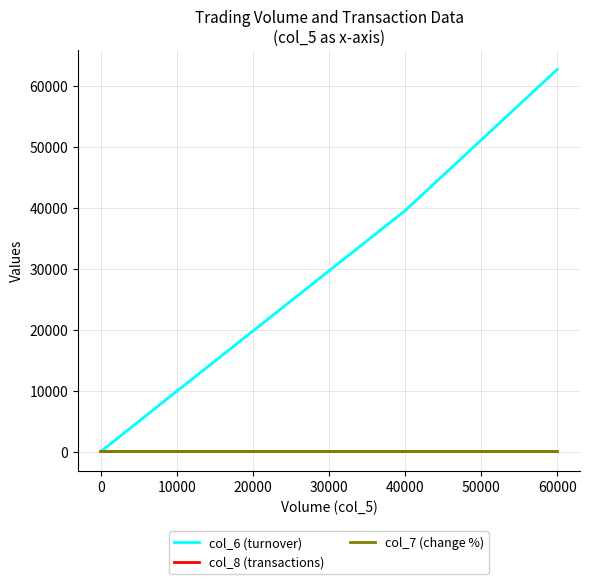

True or false: col_8 (transactions) and col_7 (change %) cross at least once.

False